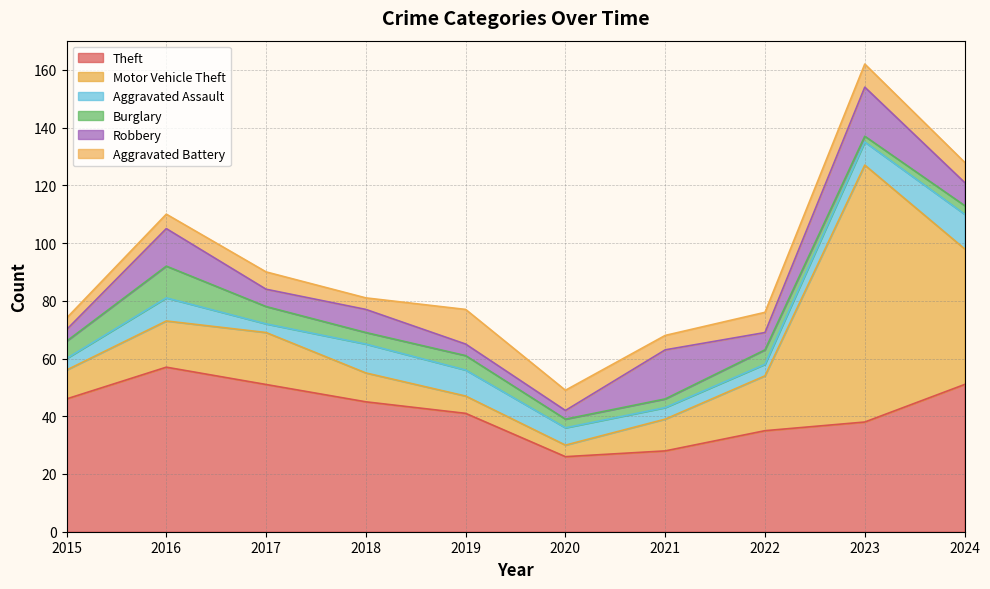

Which series ends up on top after the final intersection of Robbery and Aggravated Assault?

Aggravated Assault